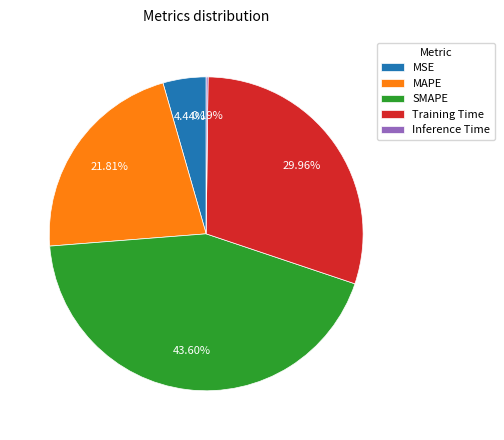

Which slice is the largest?

SMAPE